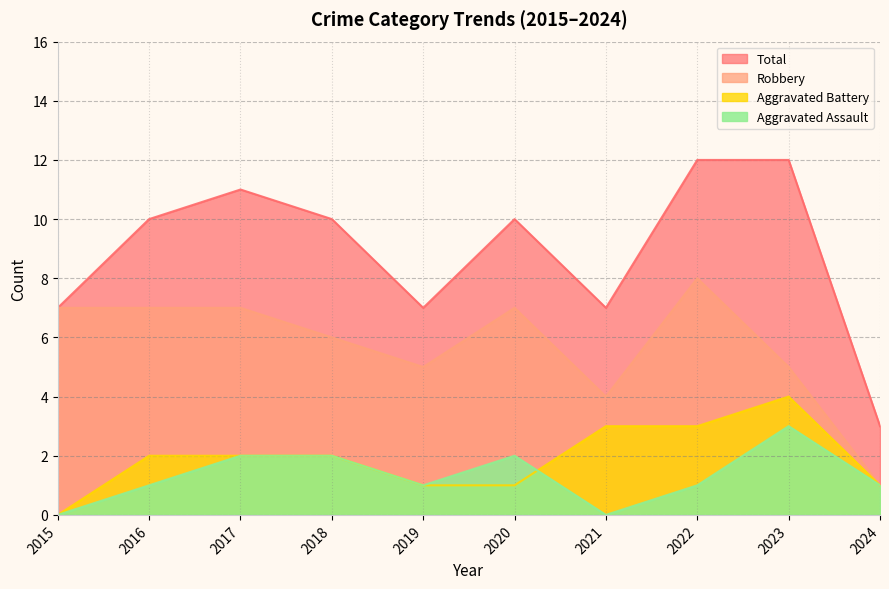

How many lines are shown in the chart?

4